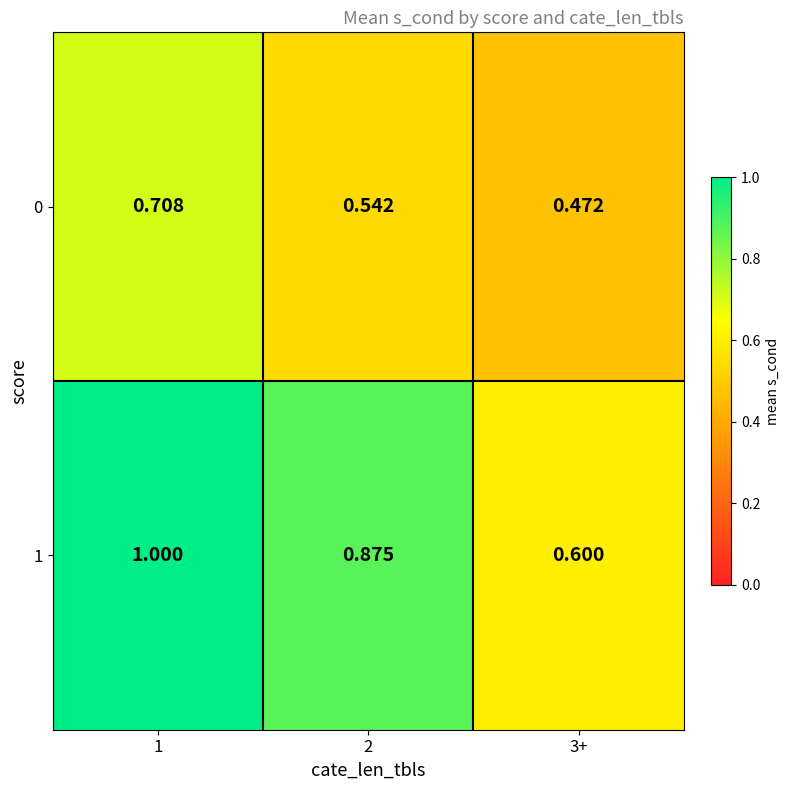

Is the value of 1 at 2 greater than the value of 0 at 2?

Yes